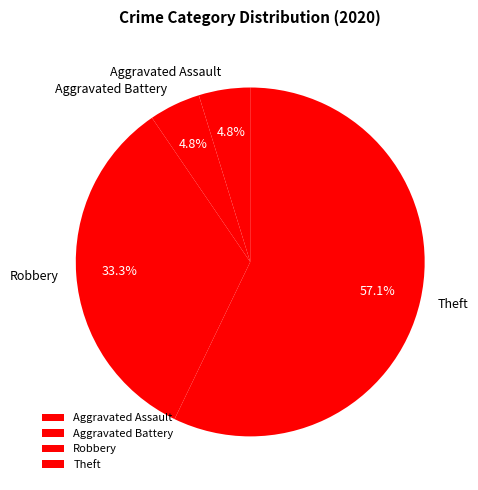

Does Theft represent more than half of the total?

Yes